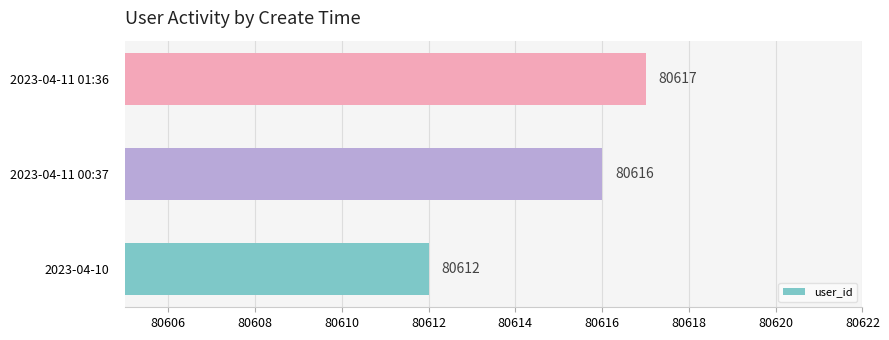

Are the bars horizontal?

Yes